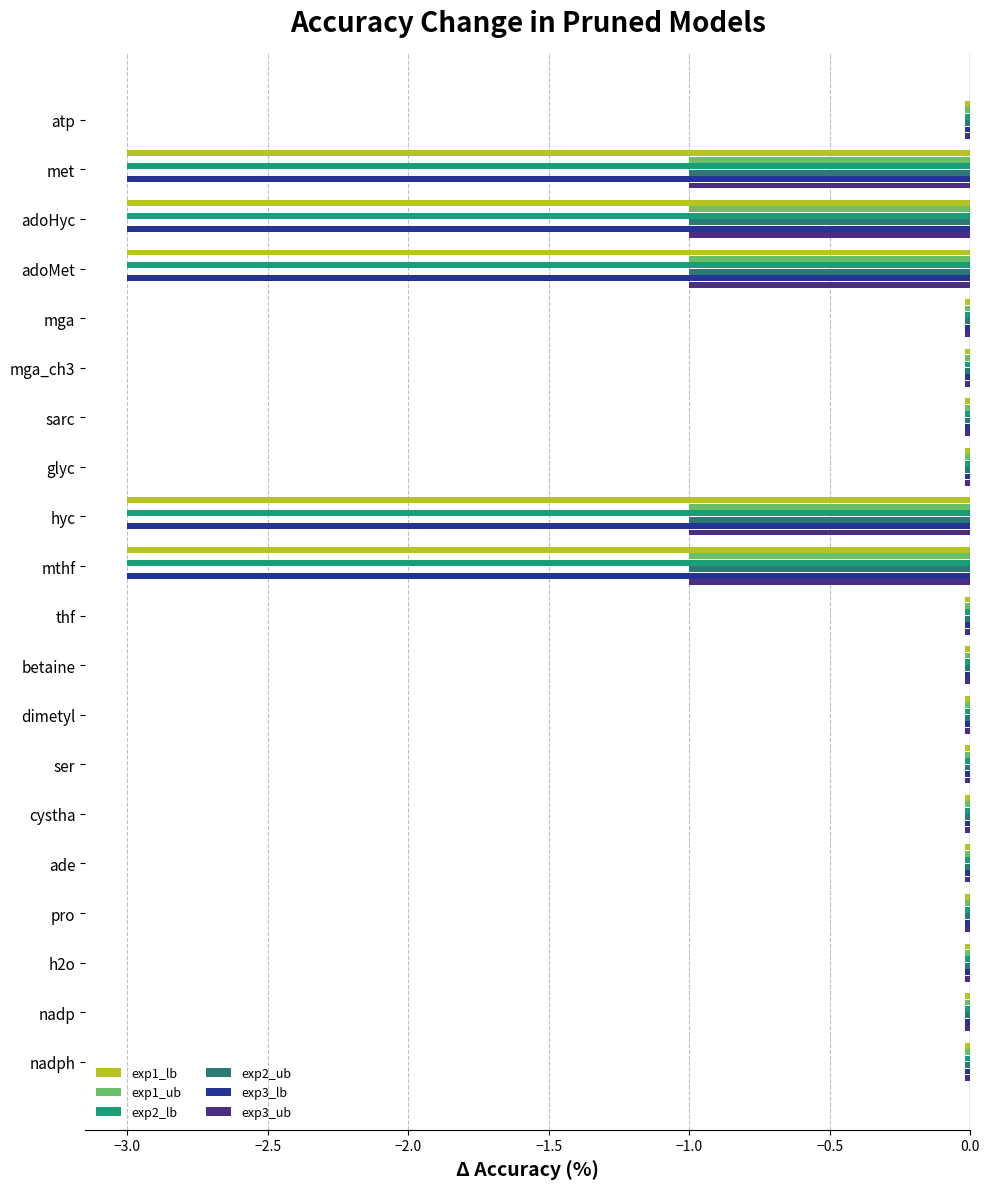

What is the smallest value displayed?

-3.0